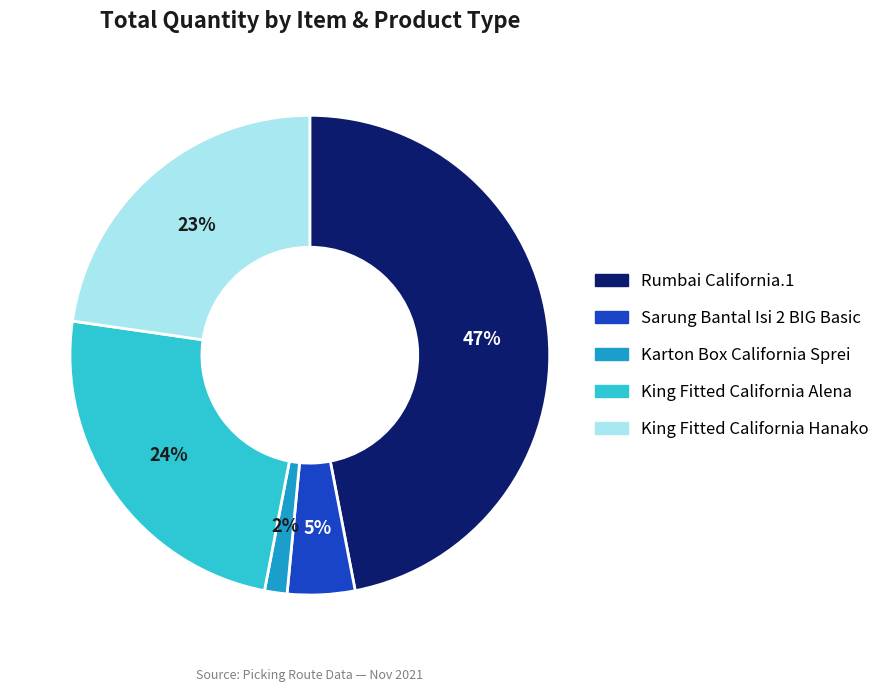

True or false: Rumbai California.1 accounts for 47% of the total.

True